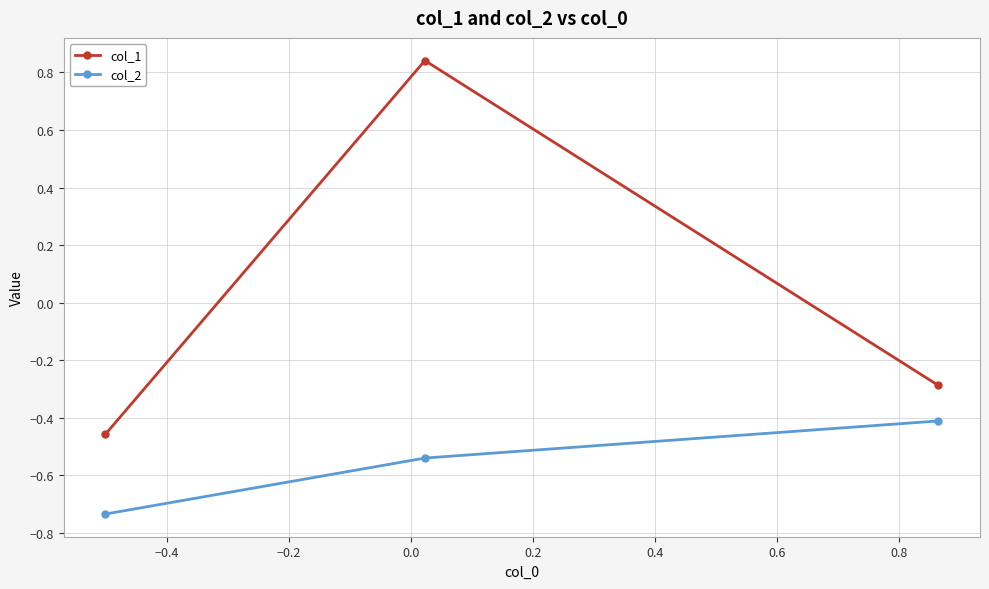

List the series in order of their peak value, highest first.

col_1, col_2